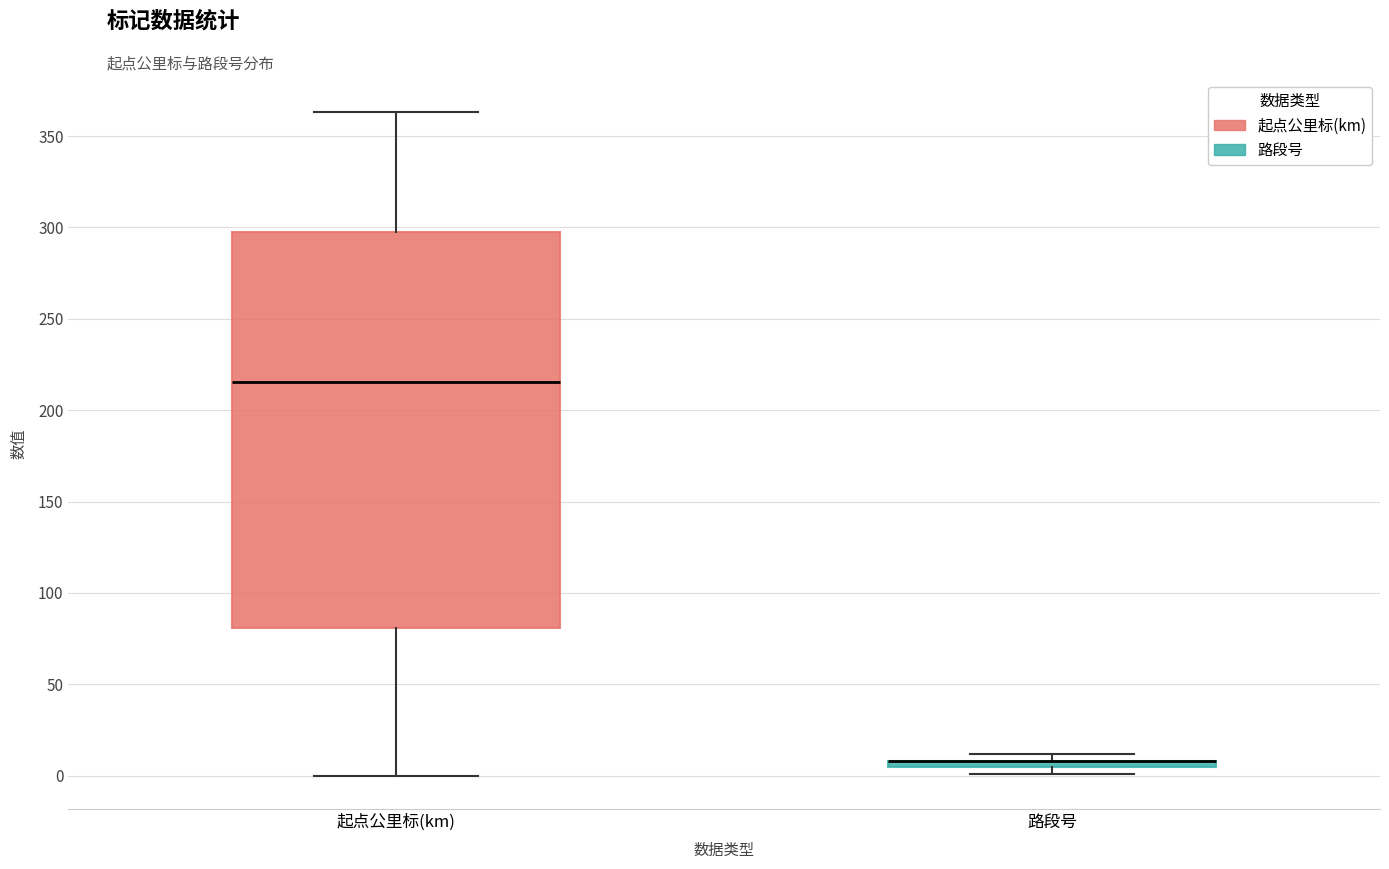

Which box is the tallest, from its lower edge to its upper edge?

起点公里标(km)